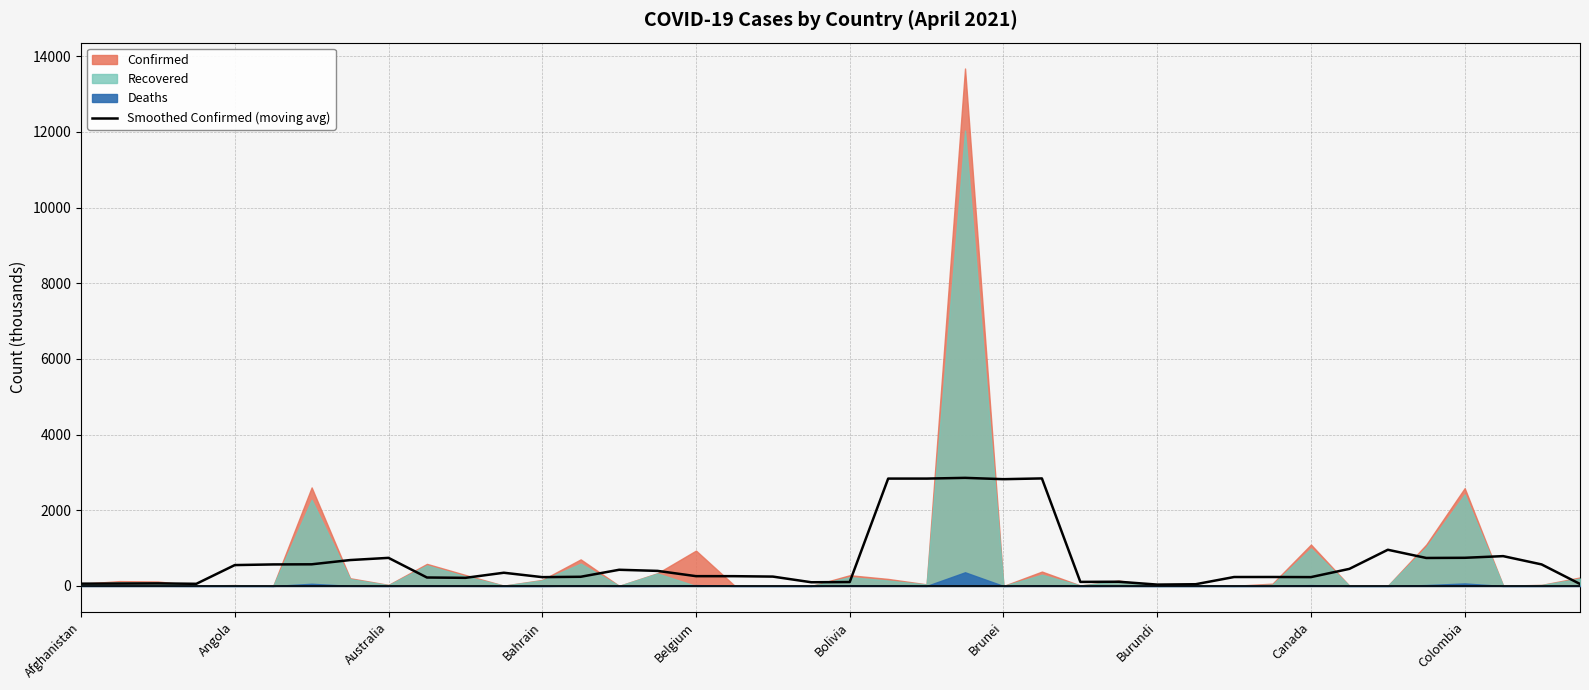

What is the difference between the values at 18 and 17?

10.9